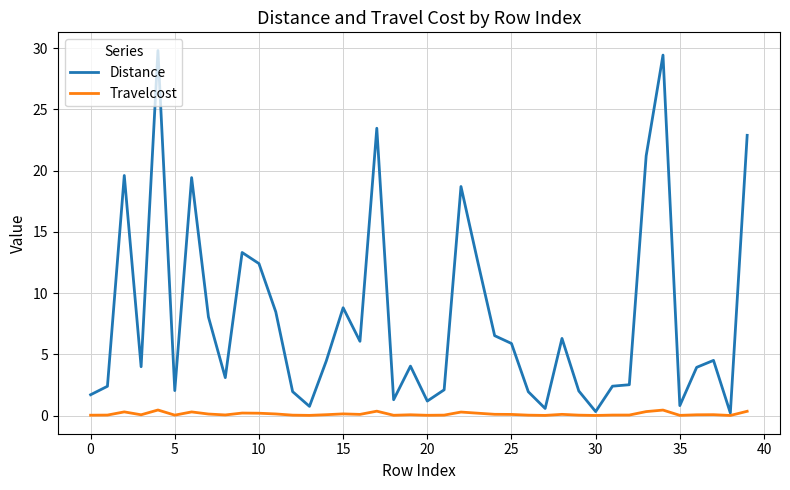

How many lines are shown in the chart?

2